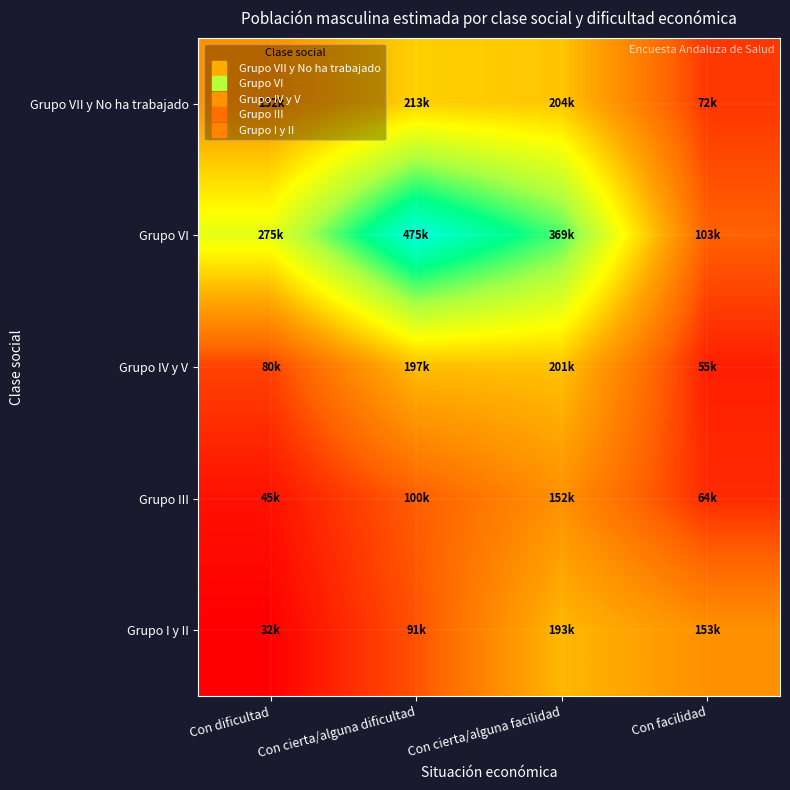

At which category is the sum across all series the highest?

Con cierta/alguna facilidad